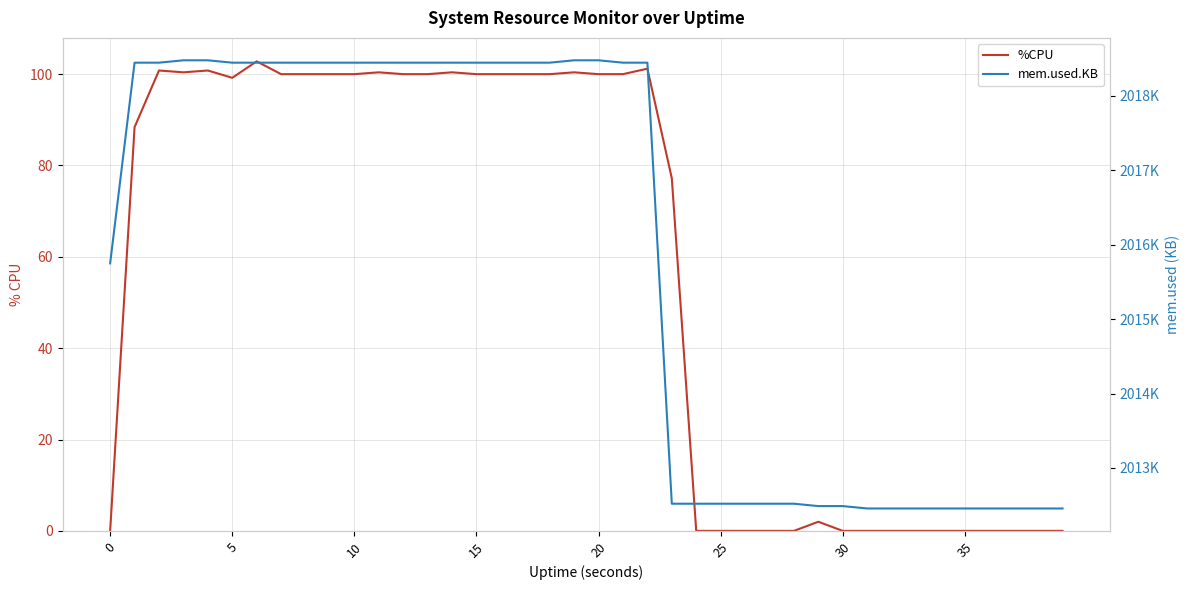

Does the chart have visible grid lines?

Yes